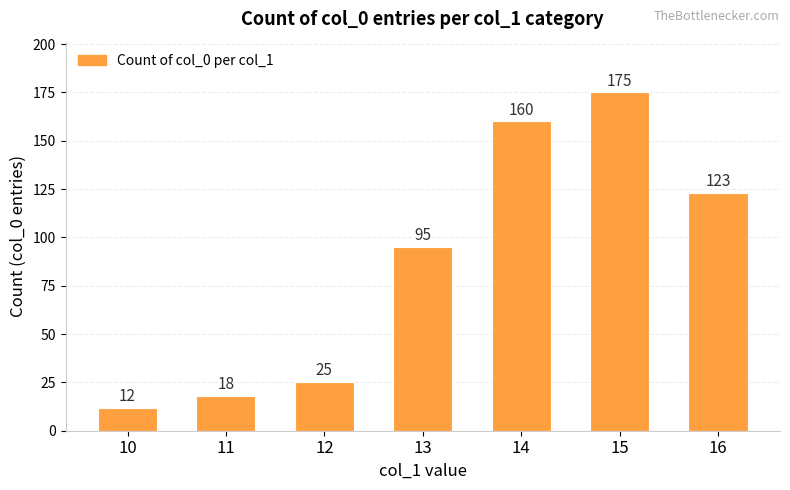

Reading left to right, transcribe all the data shown in this chart.

12	18	25	95	160	175	123